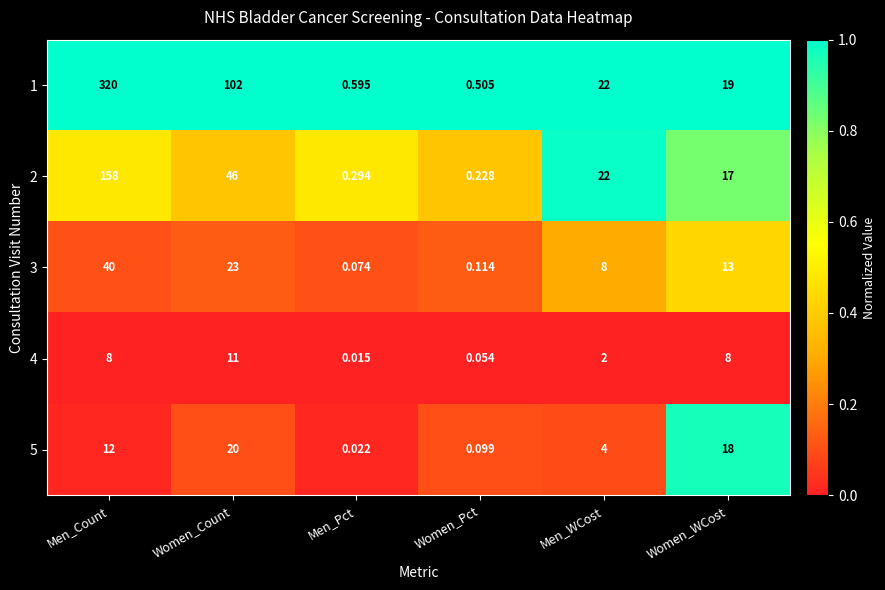

At which label does 1 first exceed 22?

Men_Count